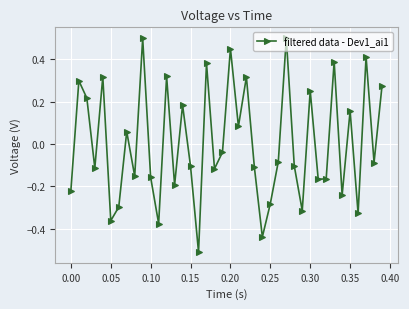

What is the difference between the maximum and minimum values?

1.0